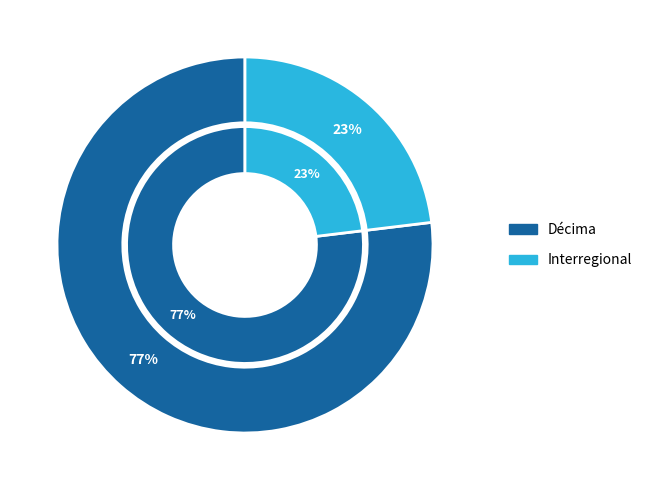

Which category accounts for the majority?

Décima